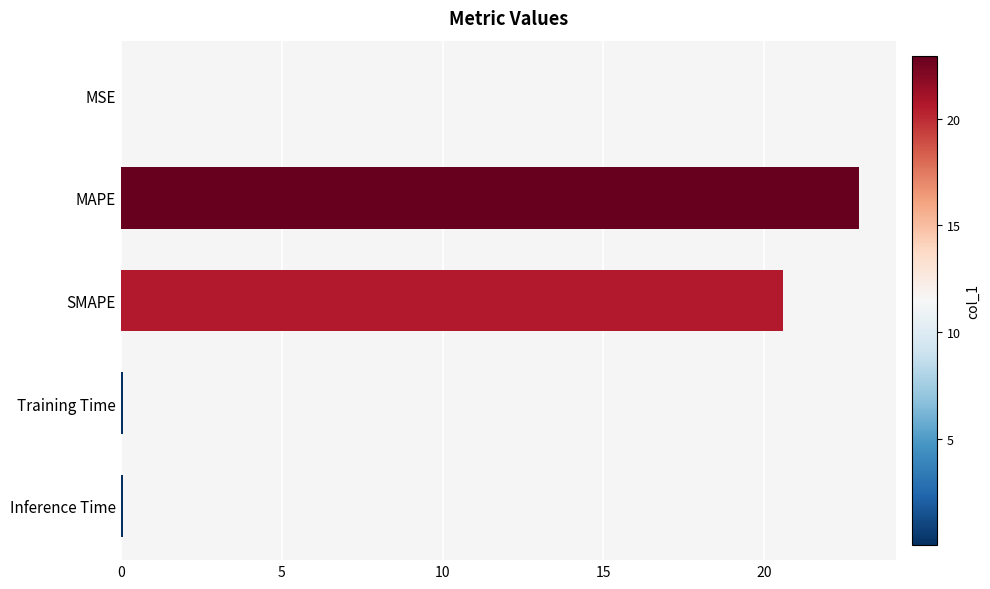

The value at SMAPE is 11.3. True or false?

False